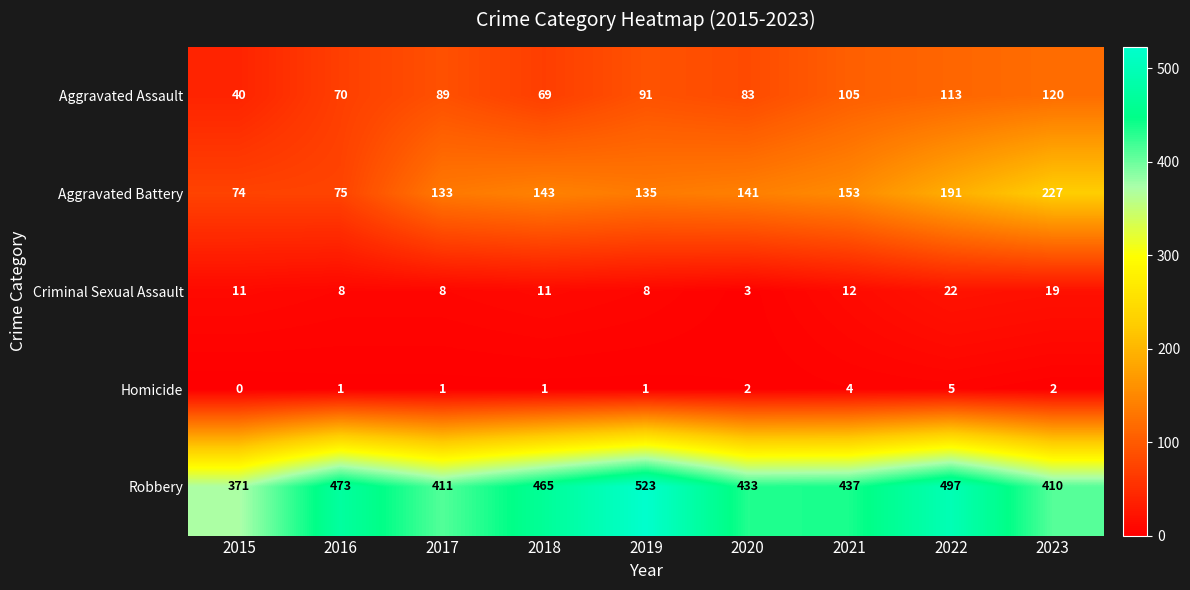

What is the sum of all Criminal Sexual Assault values?

102